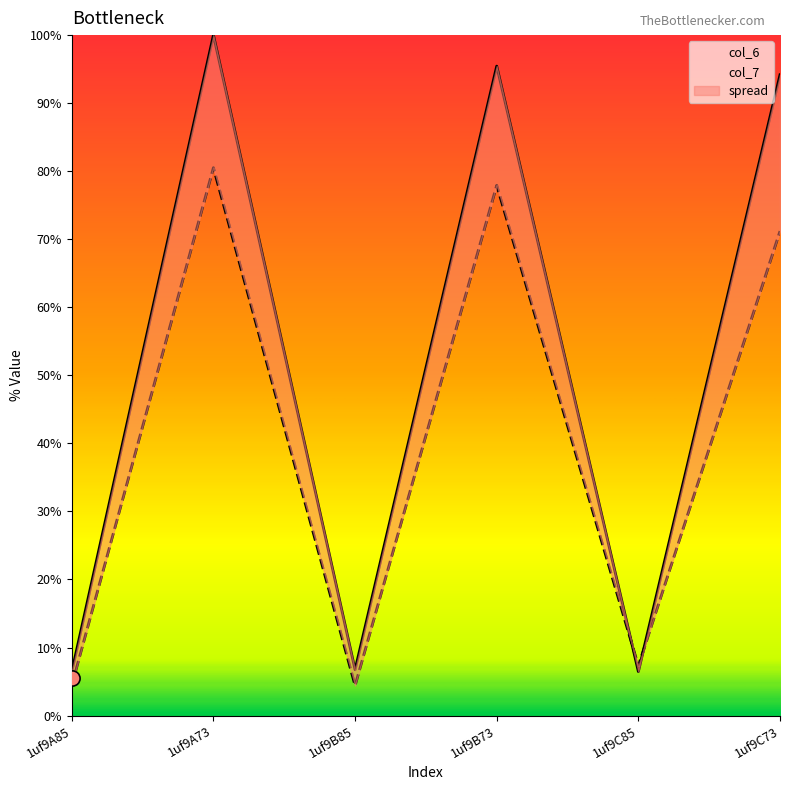

Is the value of col_6 at 1uf9A85 greater than the value of col_7 at 1uf9B73?

No